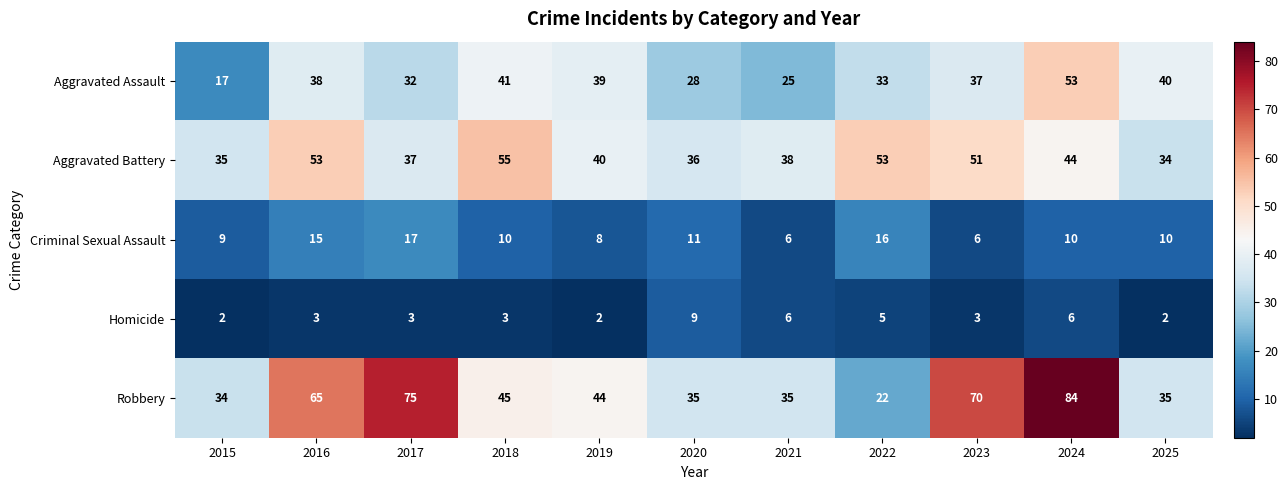

What is the sum of all Criminal Sexual Assault values?

118